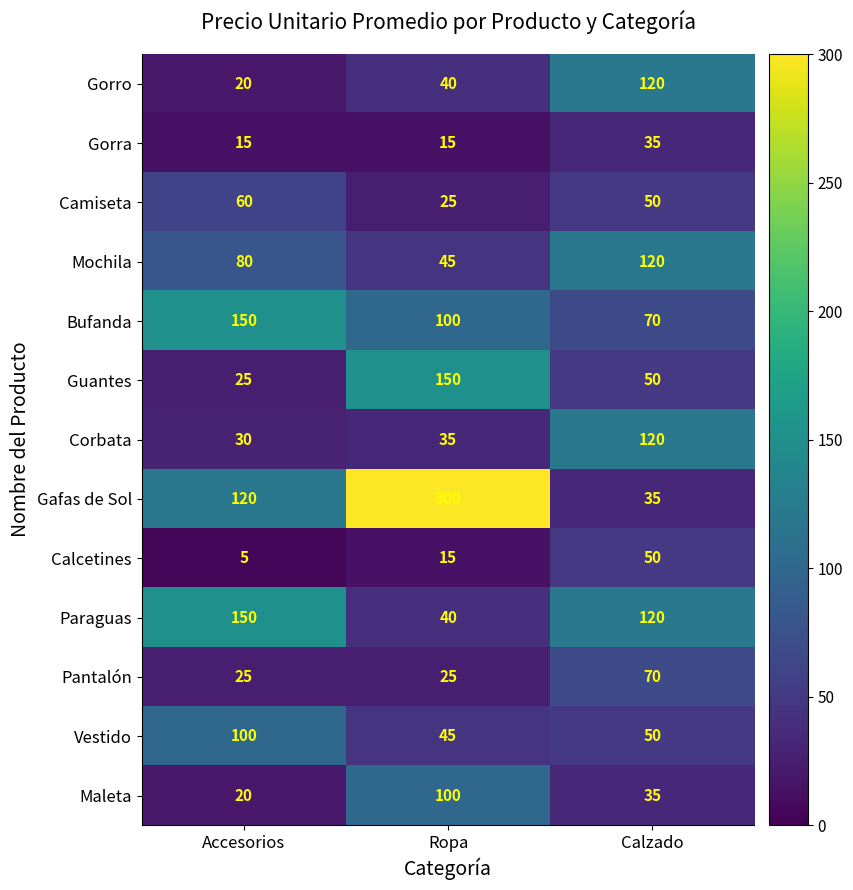

Rank the categories by Corbata value from lowest to highest.

Accesorios, Ropa, Calzado